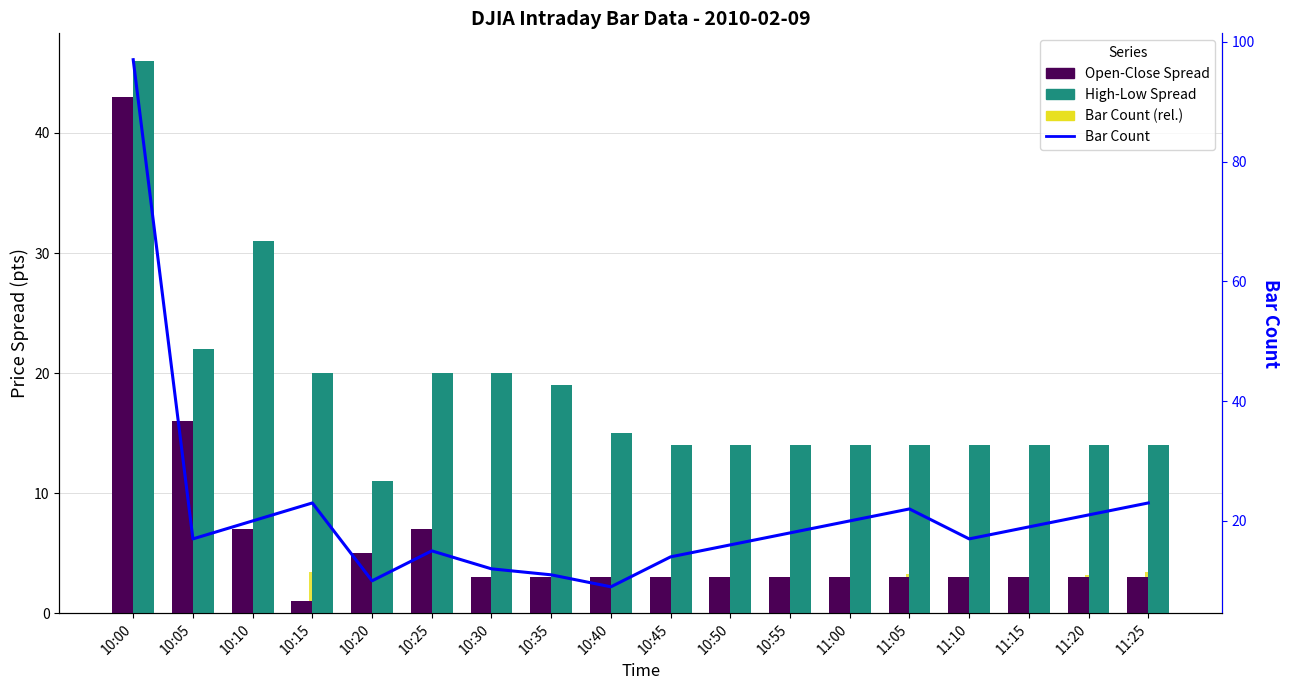

Where is Bar Count (scaled) nearest to the value 0?

10:00